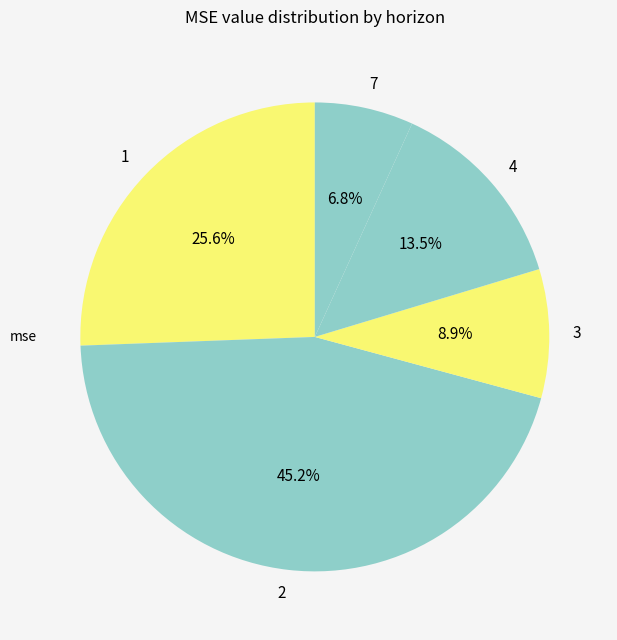

The 3 slice represents 9% of the pie. True or false?

True